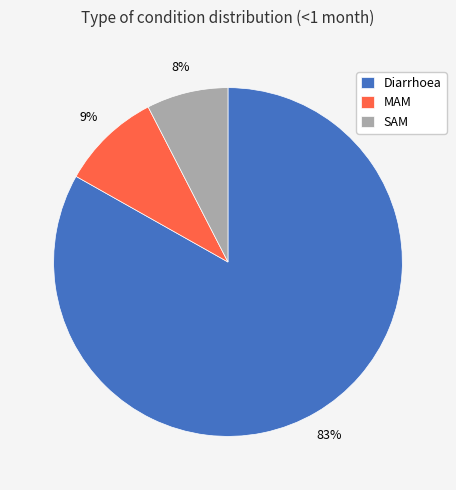

Which slice represents more than half of the pie?

Diarrhoea